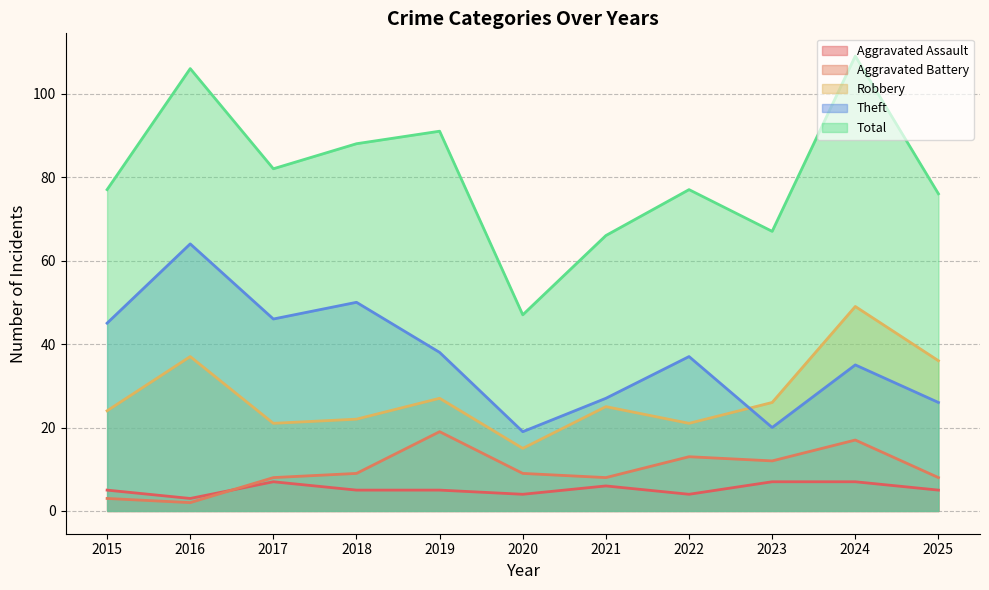

True or false: Aggravated Assault and Theft cross at least once.

False